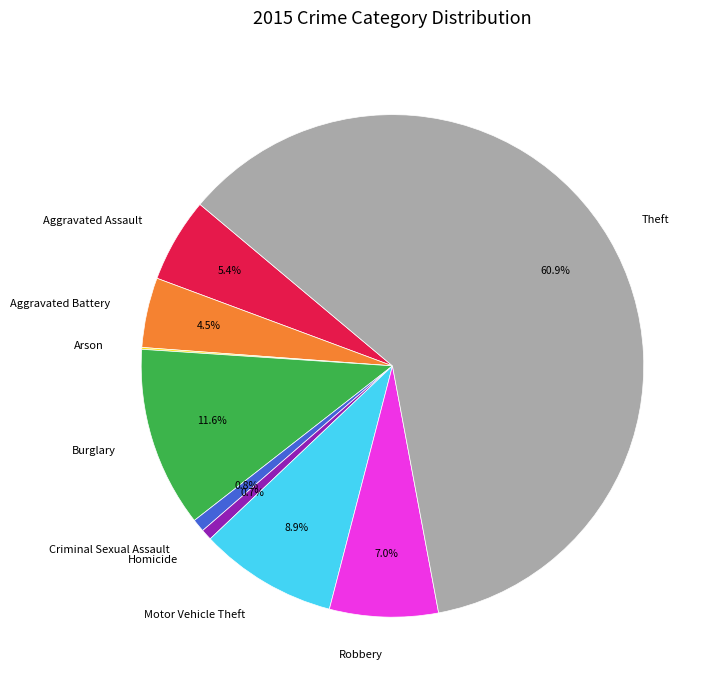

Does any single category account for the majority?

Yes